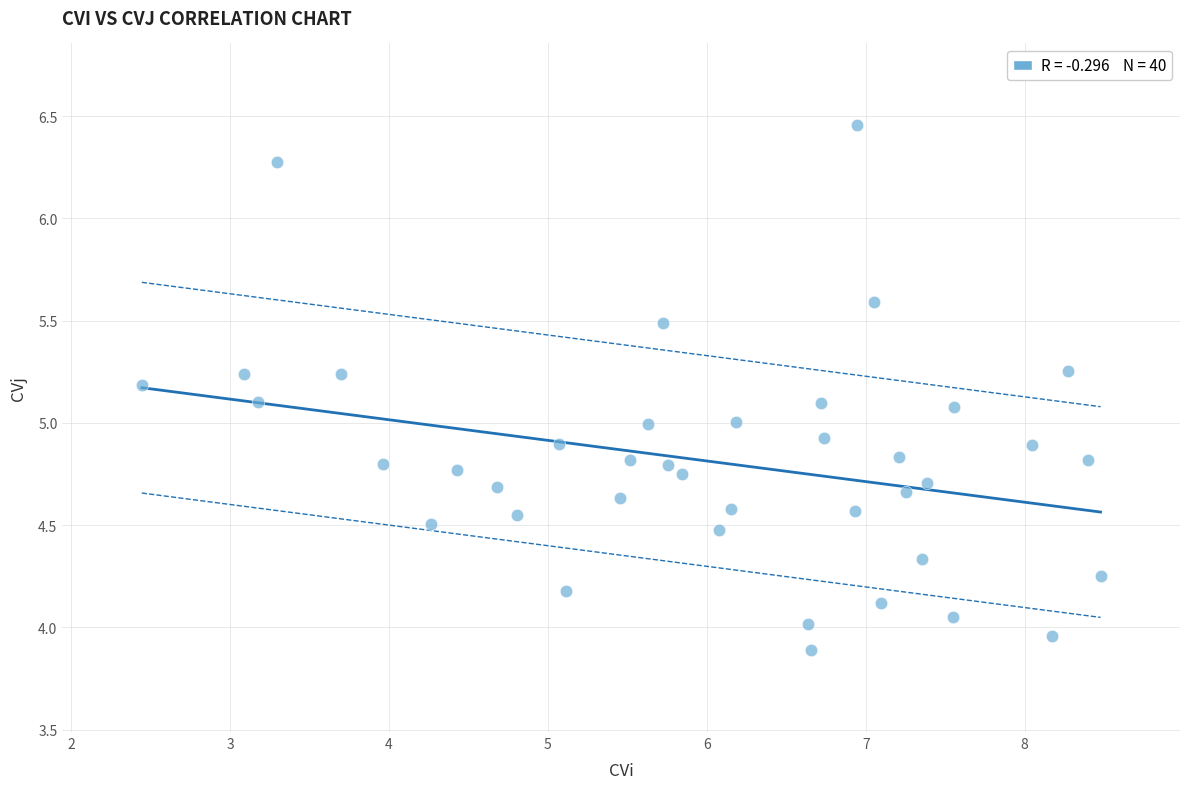

What is the range of X values (max minus min)?

6.0